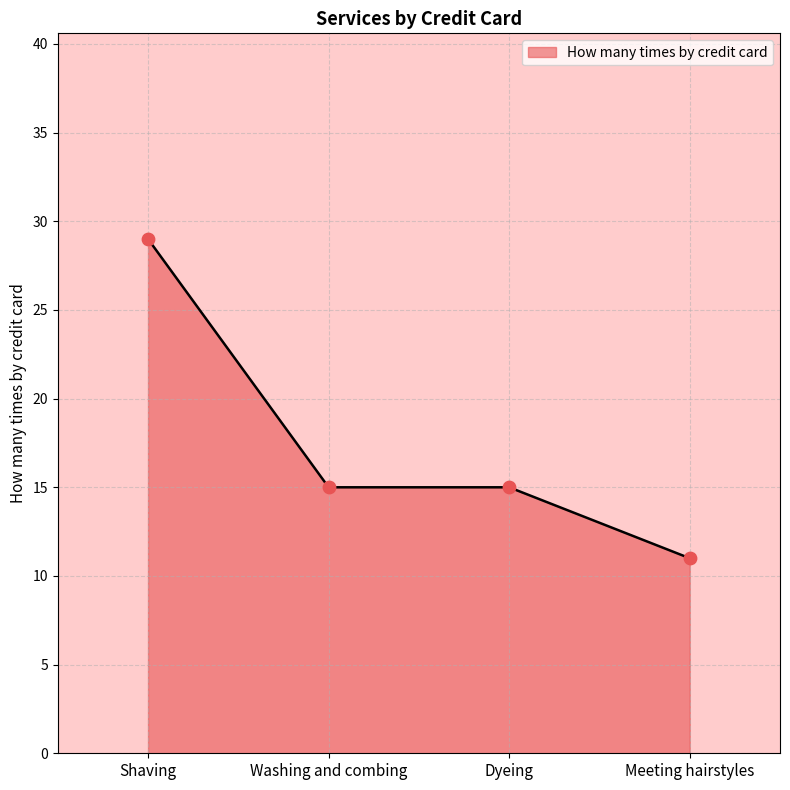

Between Dyeing and Meeting hairstyles, which is larger?

Dyeing